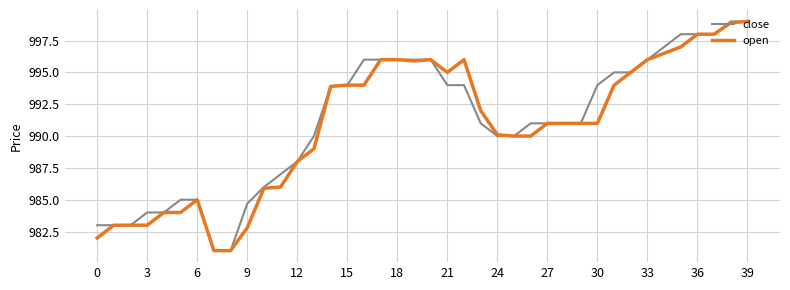

Is this an area chart (filled region under the line)?

No